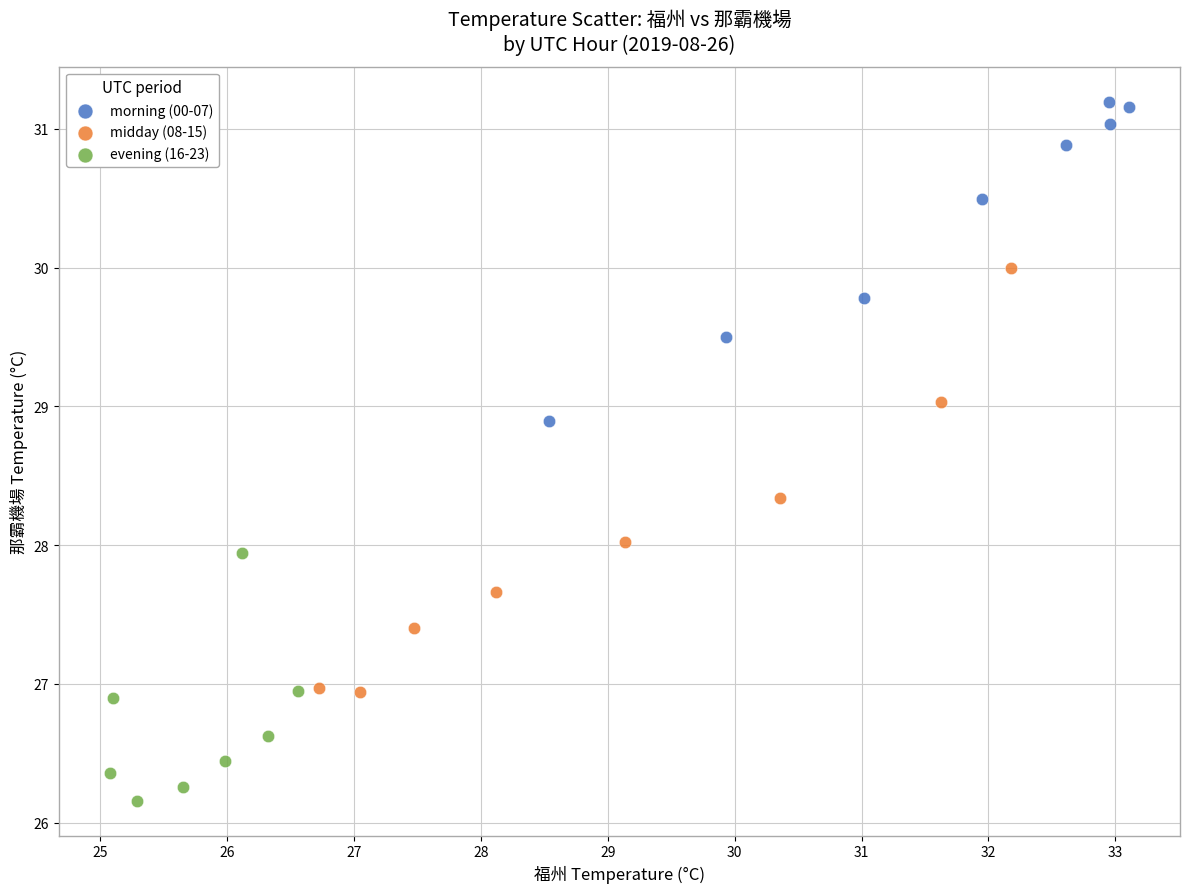

Which series contains the lowest Y value?

evening (16-23)